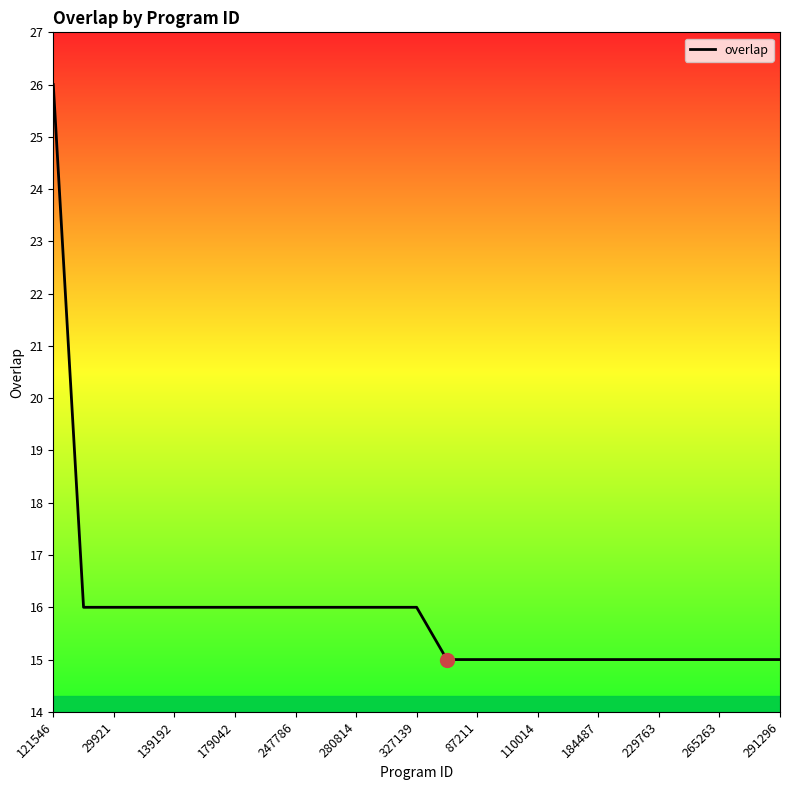

What is the minimum value shown in the chart?

15